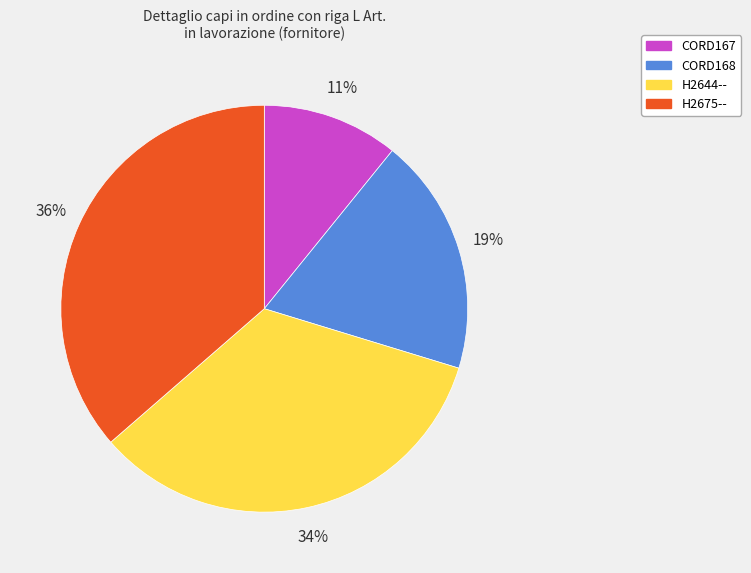

Between H2675-- and CORD167, which is larger?

H2675--